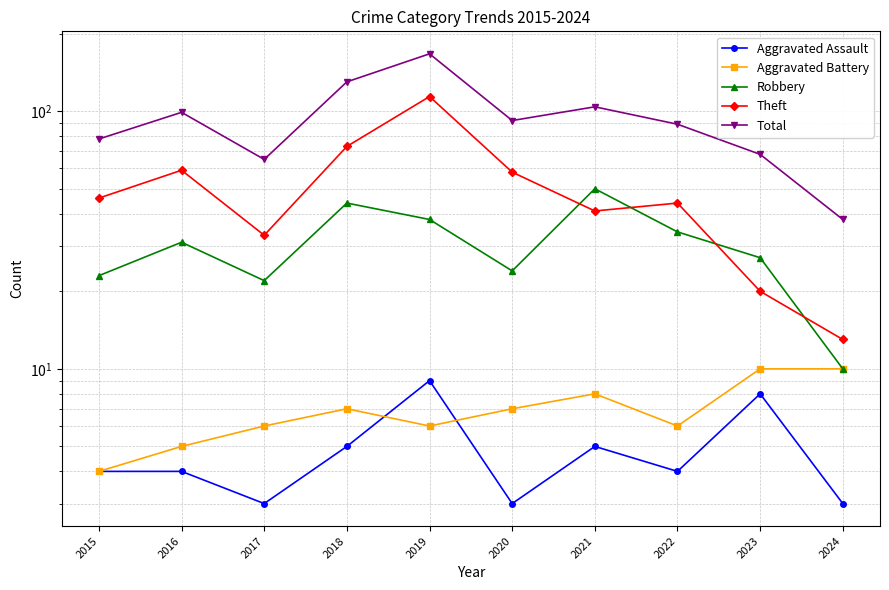

True or false: Total and Aggravated Battery cross at least once.

False